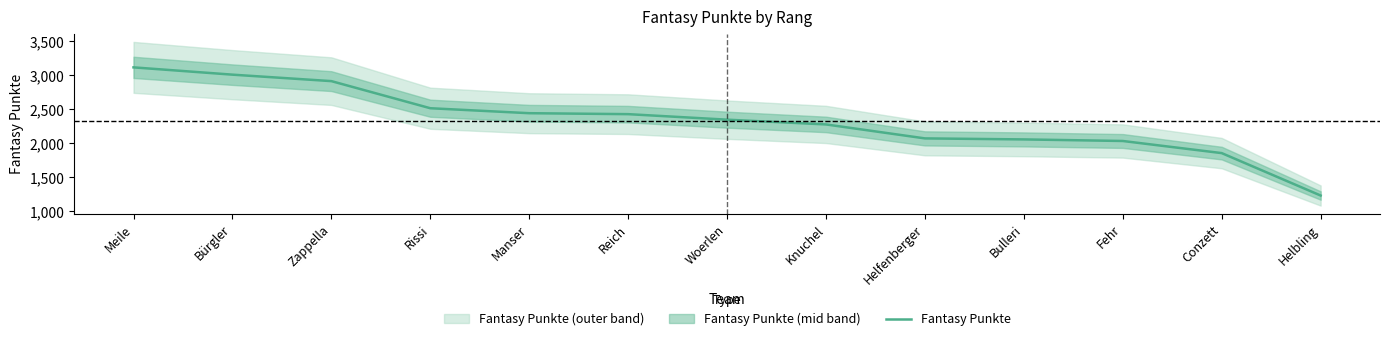

Reading left to right, extract all data points from this chart.

3116	3009	2914	2516	2443	2429	2348	2278	2073	2058	2035	1857	1234